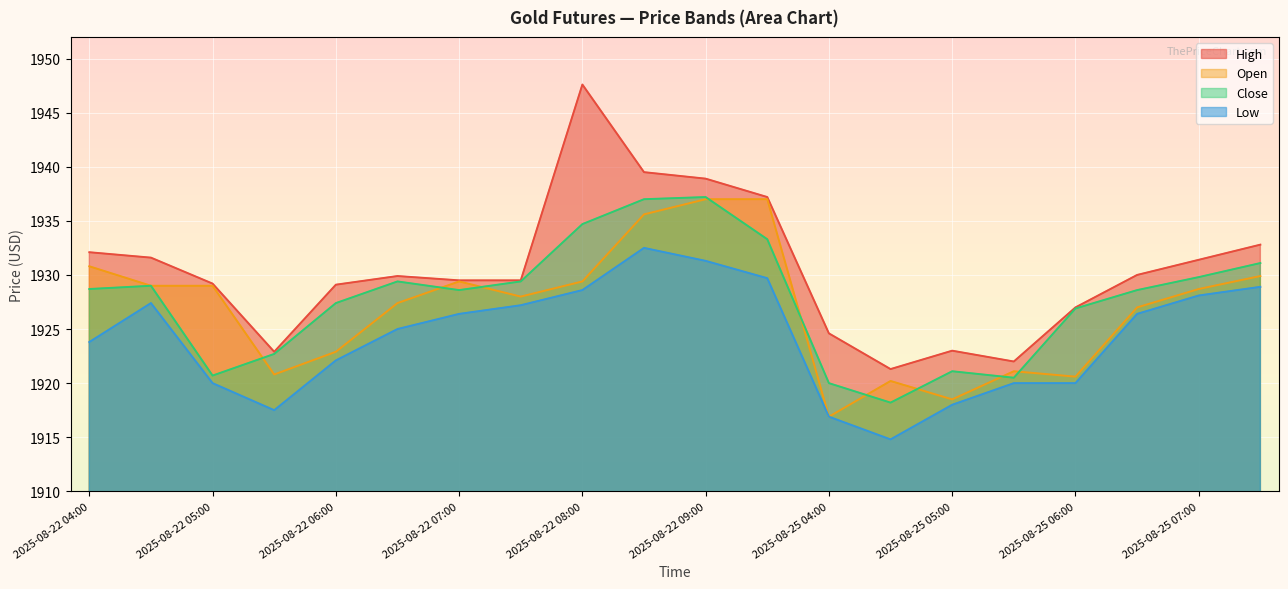

What is the difference between the Low values at 2025-08-25 07:30 and 2025-08-25 04:00?

12.0